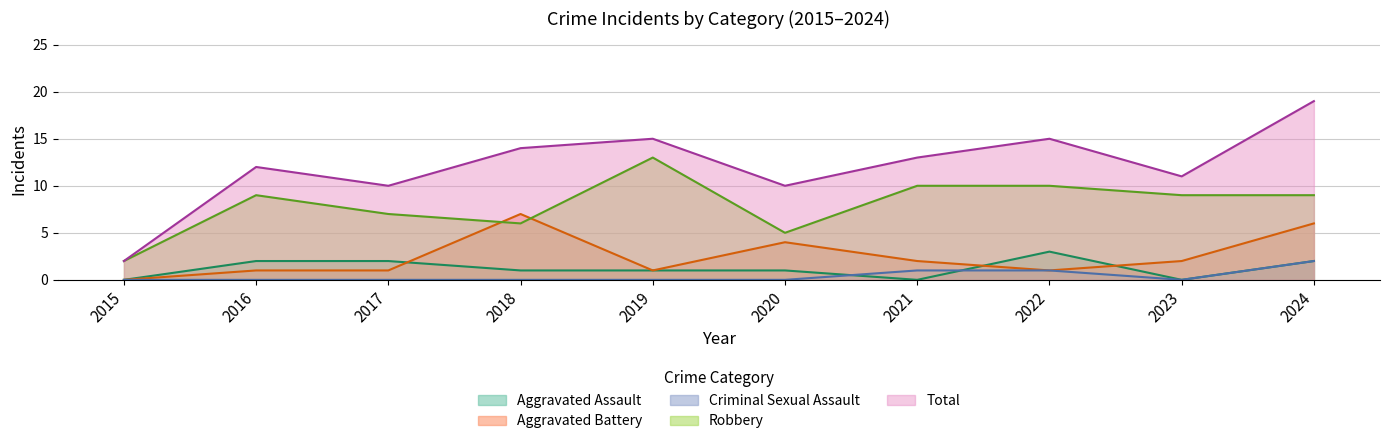

What is the spread (max minus min) of values at 2021?

13